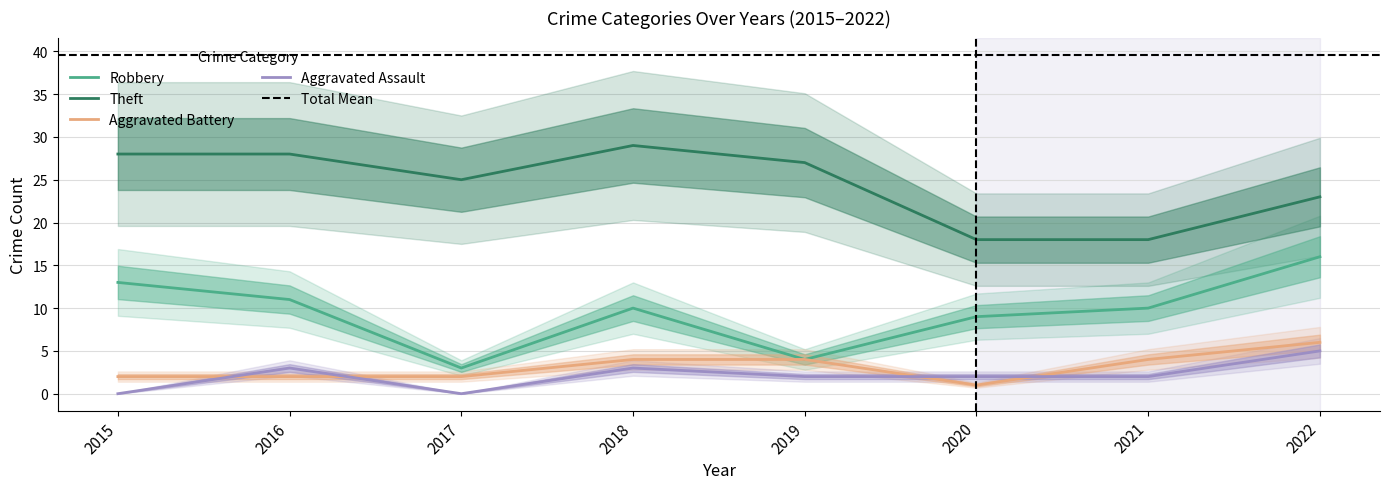

What is the sum of the Theft values at 2018 and 2021?

47